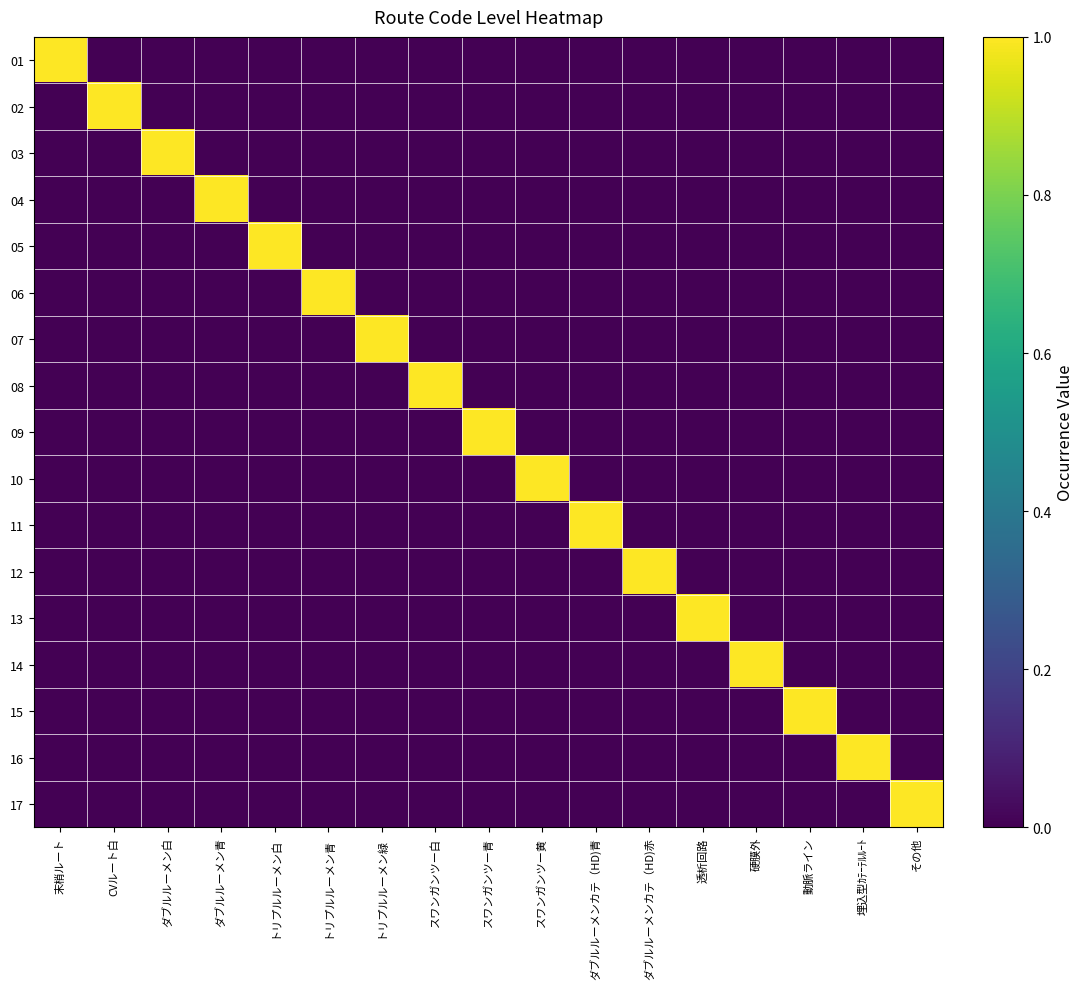

What is the difference between the highest and lowest values at スワンガンツー青?

1